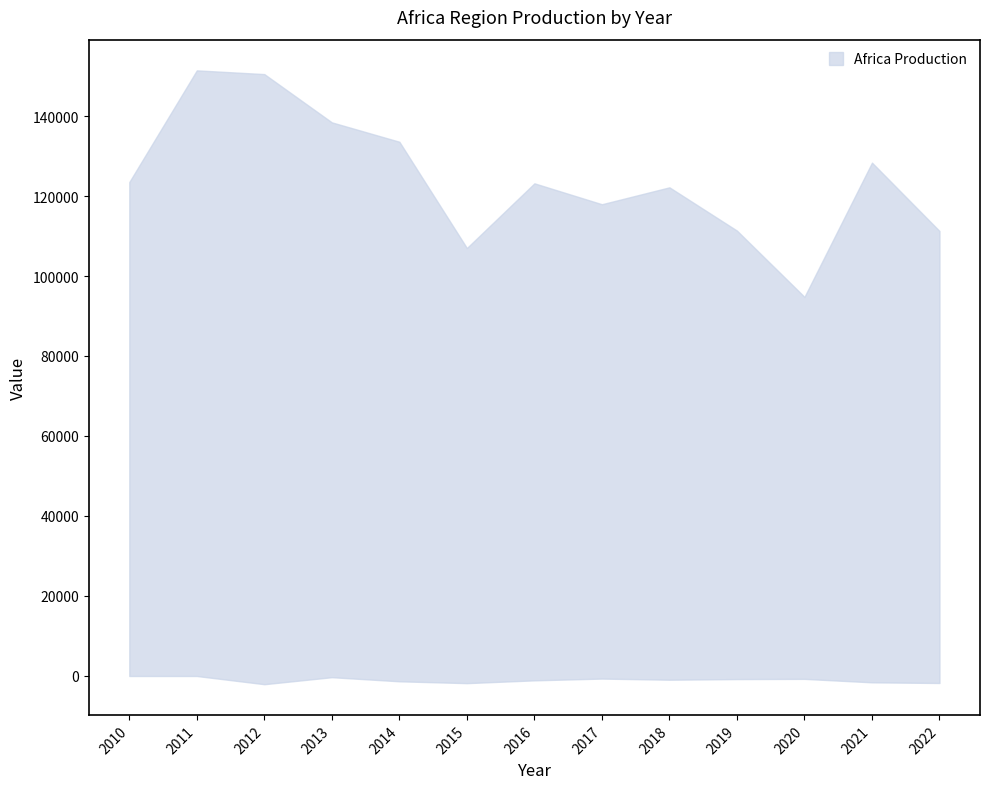

How many data points does each series have?

13